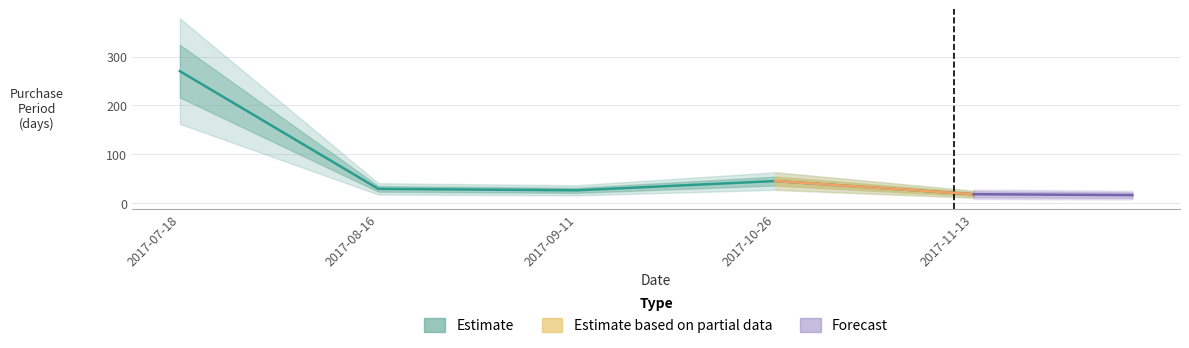

Reading right to left, transcribe all the data shown in this chart.

2017-11-13=18	2017-10-26=45	2017-09-11=26	2017-08-16=29	2017-07-18=270